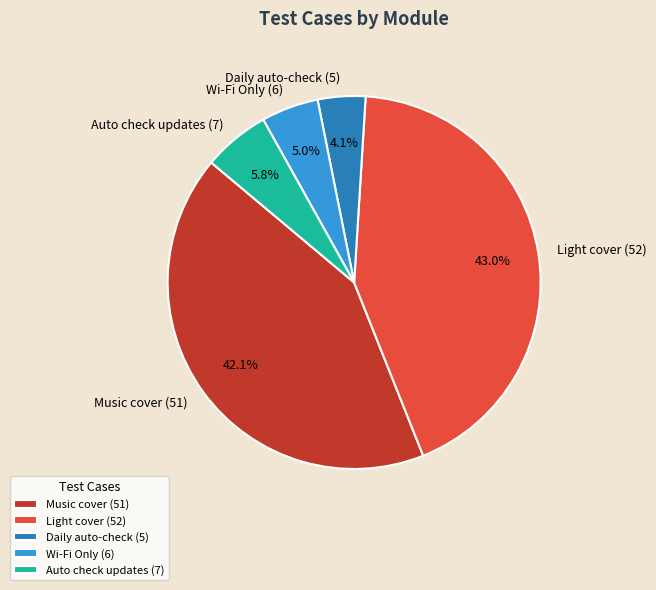

Combined, what portion of the pie is Light cover (52) and Daily auto-check (5)?

47.1%